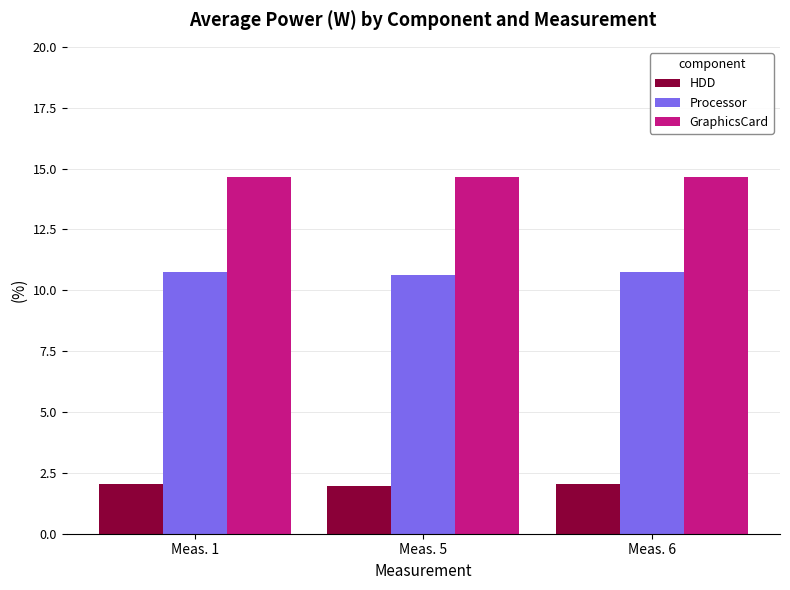

Is the value of HDD at Meas. 1 greater than the value of GraphicsCard at Meas. 5?

No